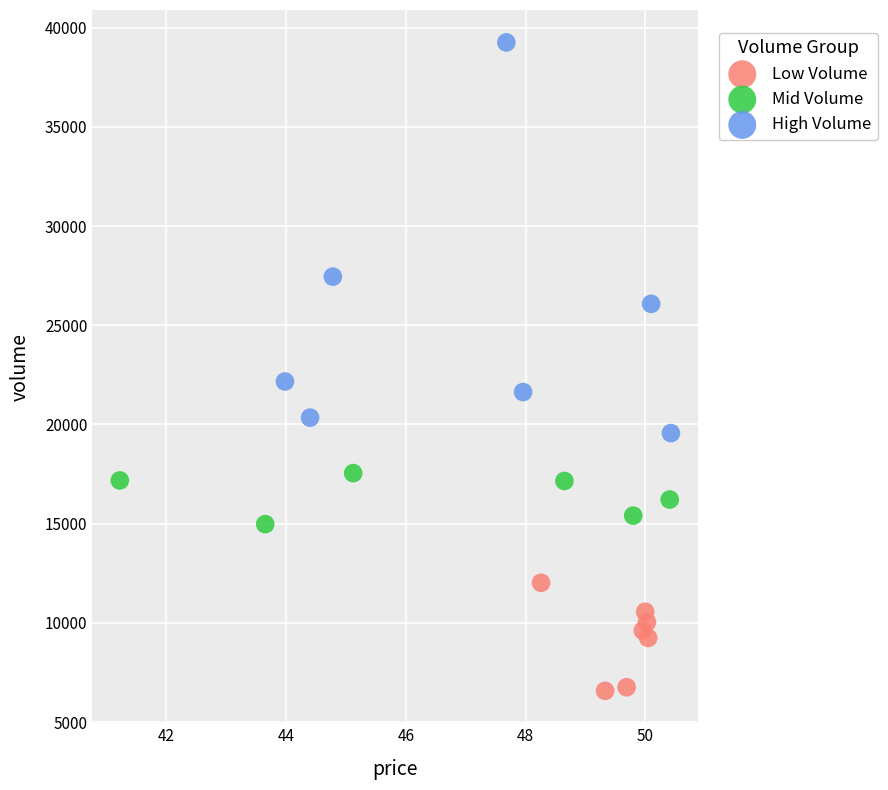

What are all the series names shown in the legend?

Low Volume, Mid Volume, High Volume